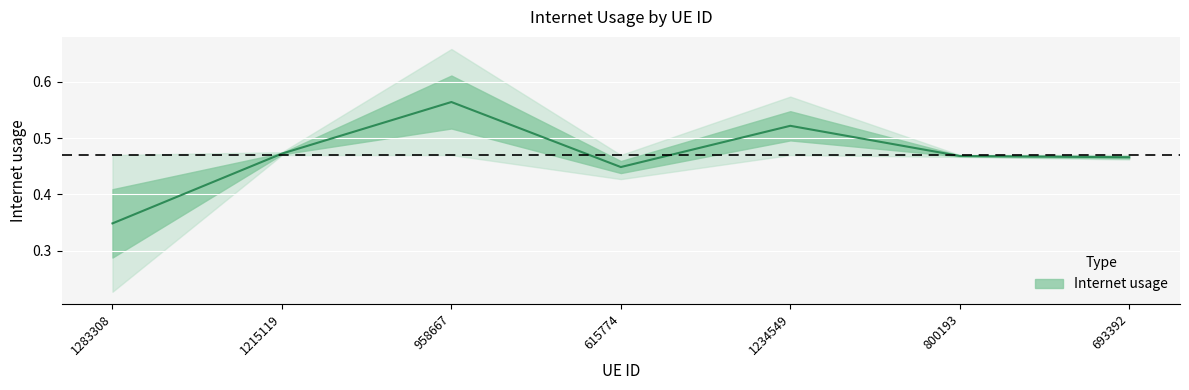

What position from the left is 1283308?

1